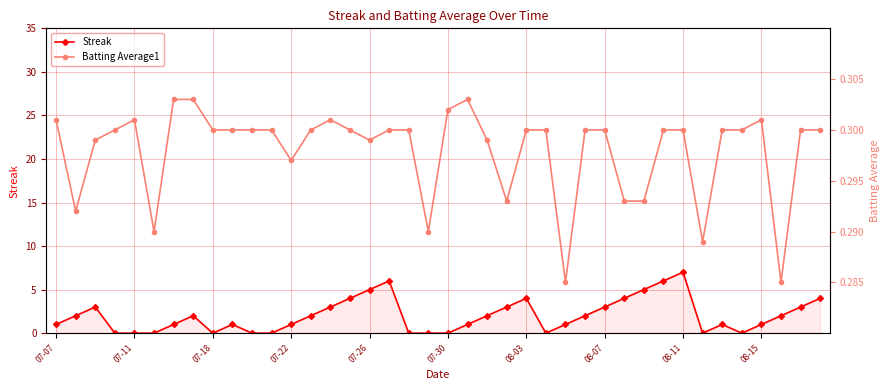

True or false: Streak and Batting Average1 intersect in this chart.

False